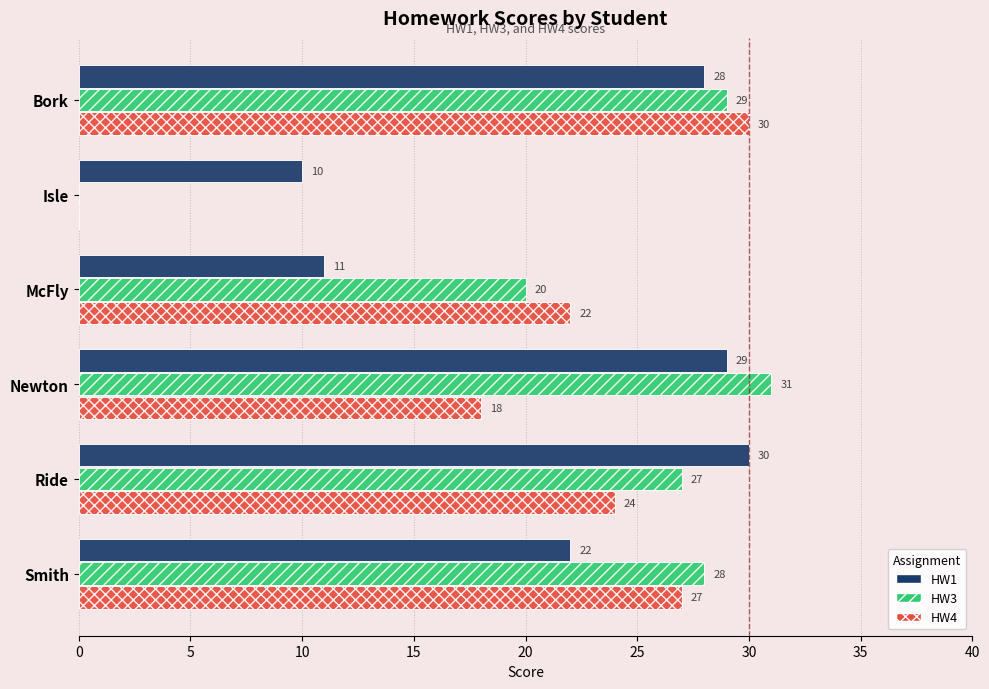

The HW4 series shows 27 at Smith. True or false?

True